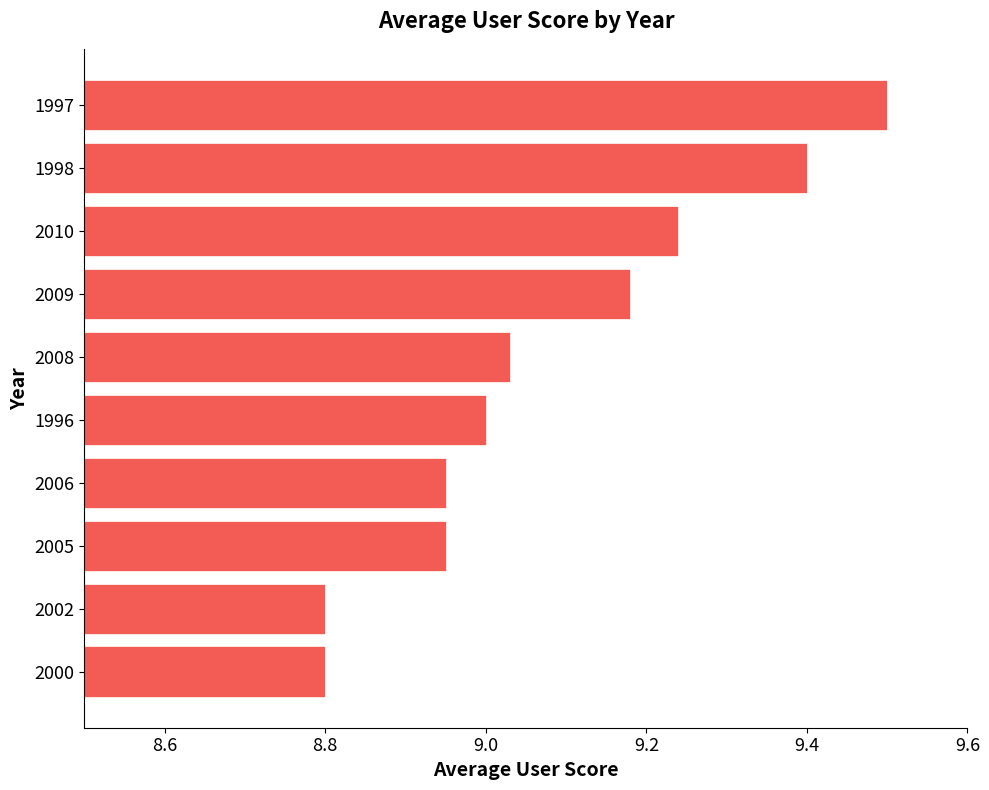

What is the difference between the second highest and second lowest values?

0.6